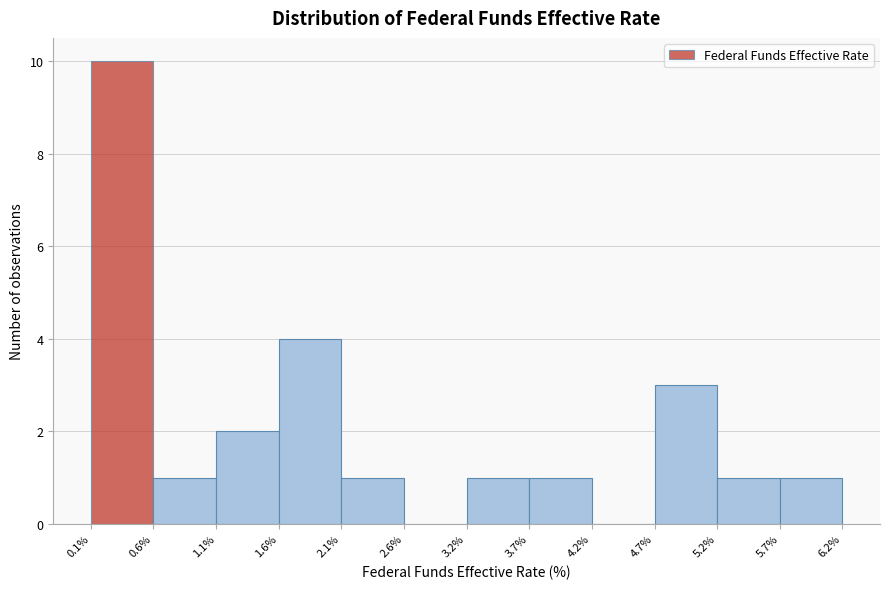

Reading left to right, list every bar in this chart as the range it spans on the x-axis followed by its height. The values are not printed on the chart, so give them approximately, as read against the axis.

0.1% to 0.6%: 10
0.6% to 1.1%: 1
1.1% to 1.6%: 2
1.6% to 2.1%: 4
2.1% to 2.6%: 1
2.6% to 3.2%: 0
3.2% to 3.7%: 1
3.7% to 4.2%: 1
4.2% to 4.7%: 0
4.7% to 5.2%: 3
5.2% to 5.7%: 1
5.7% to 6.2%: 1